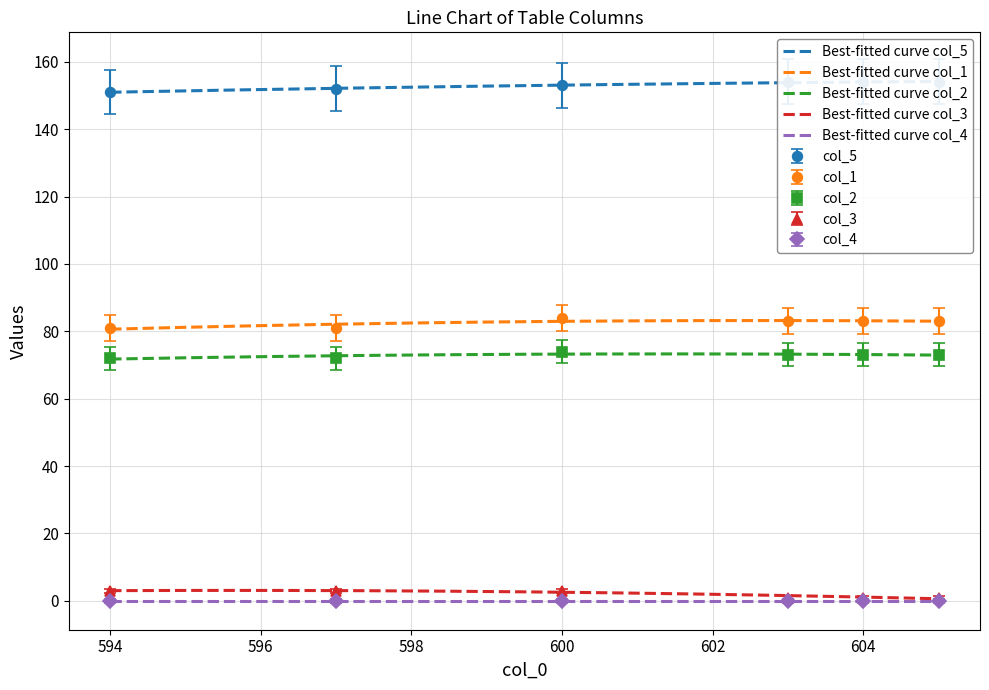

True or false: col_3 has more than 1 points higher than both neighbors.

False